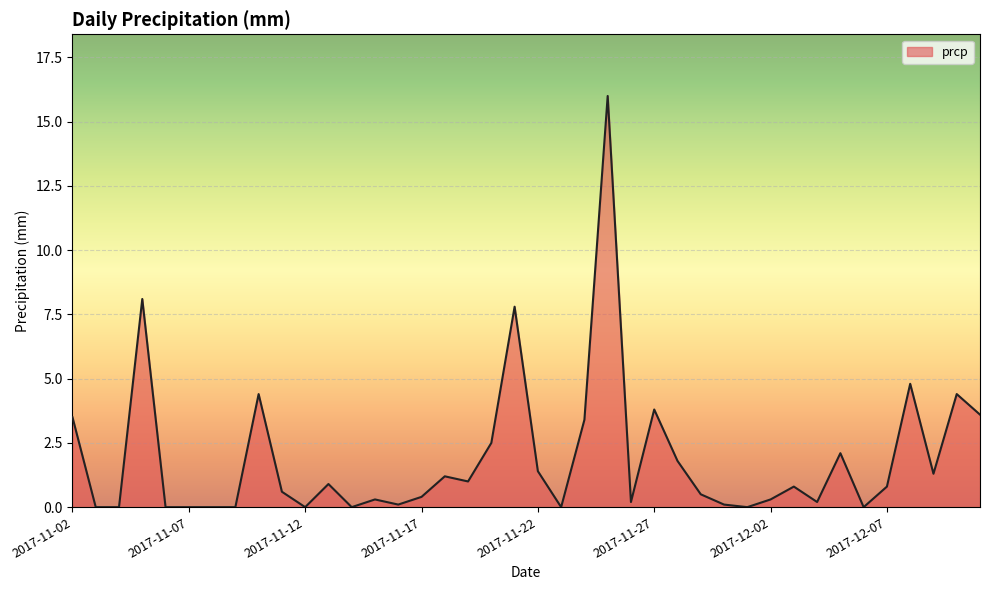

What is the greatest value displayed?

16.0